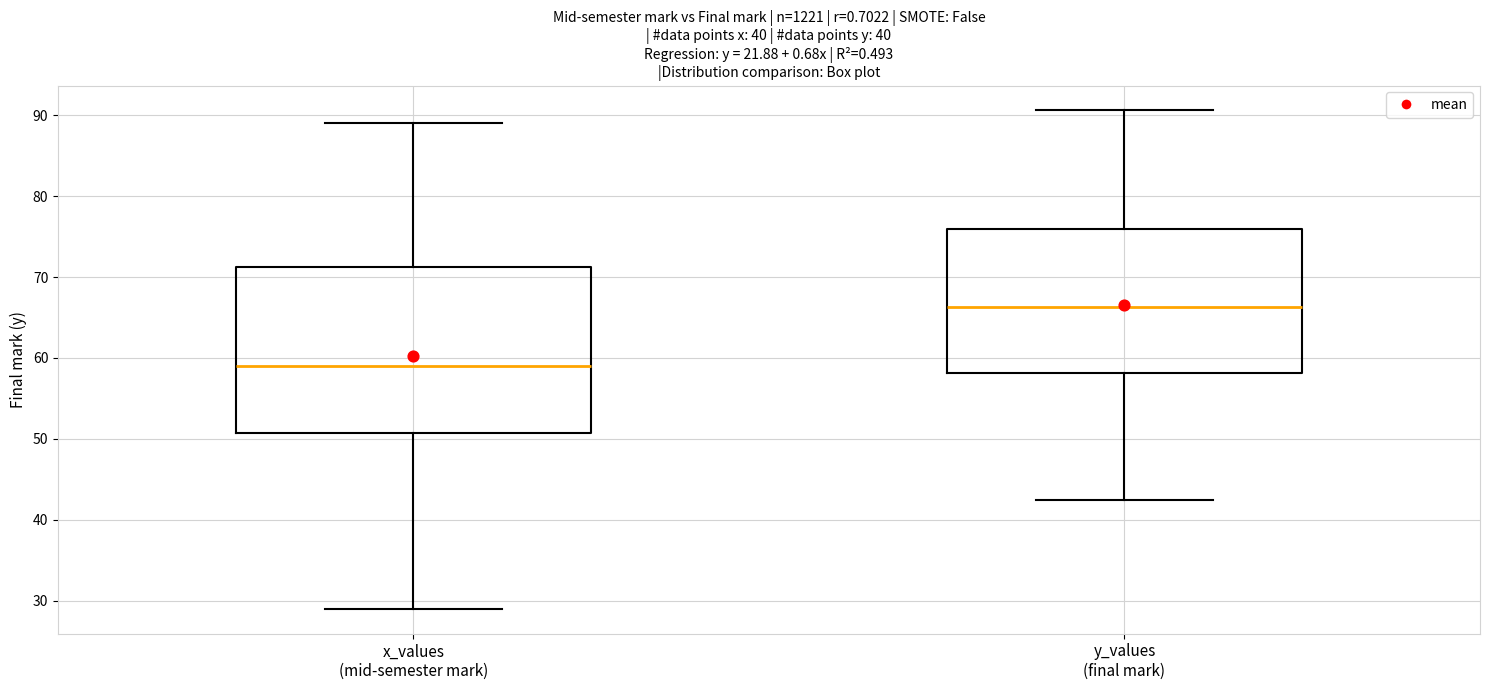

Which box's median line is the highest?

y_values (final mark)